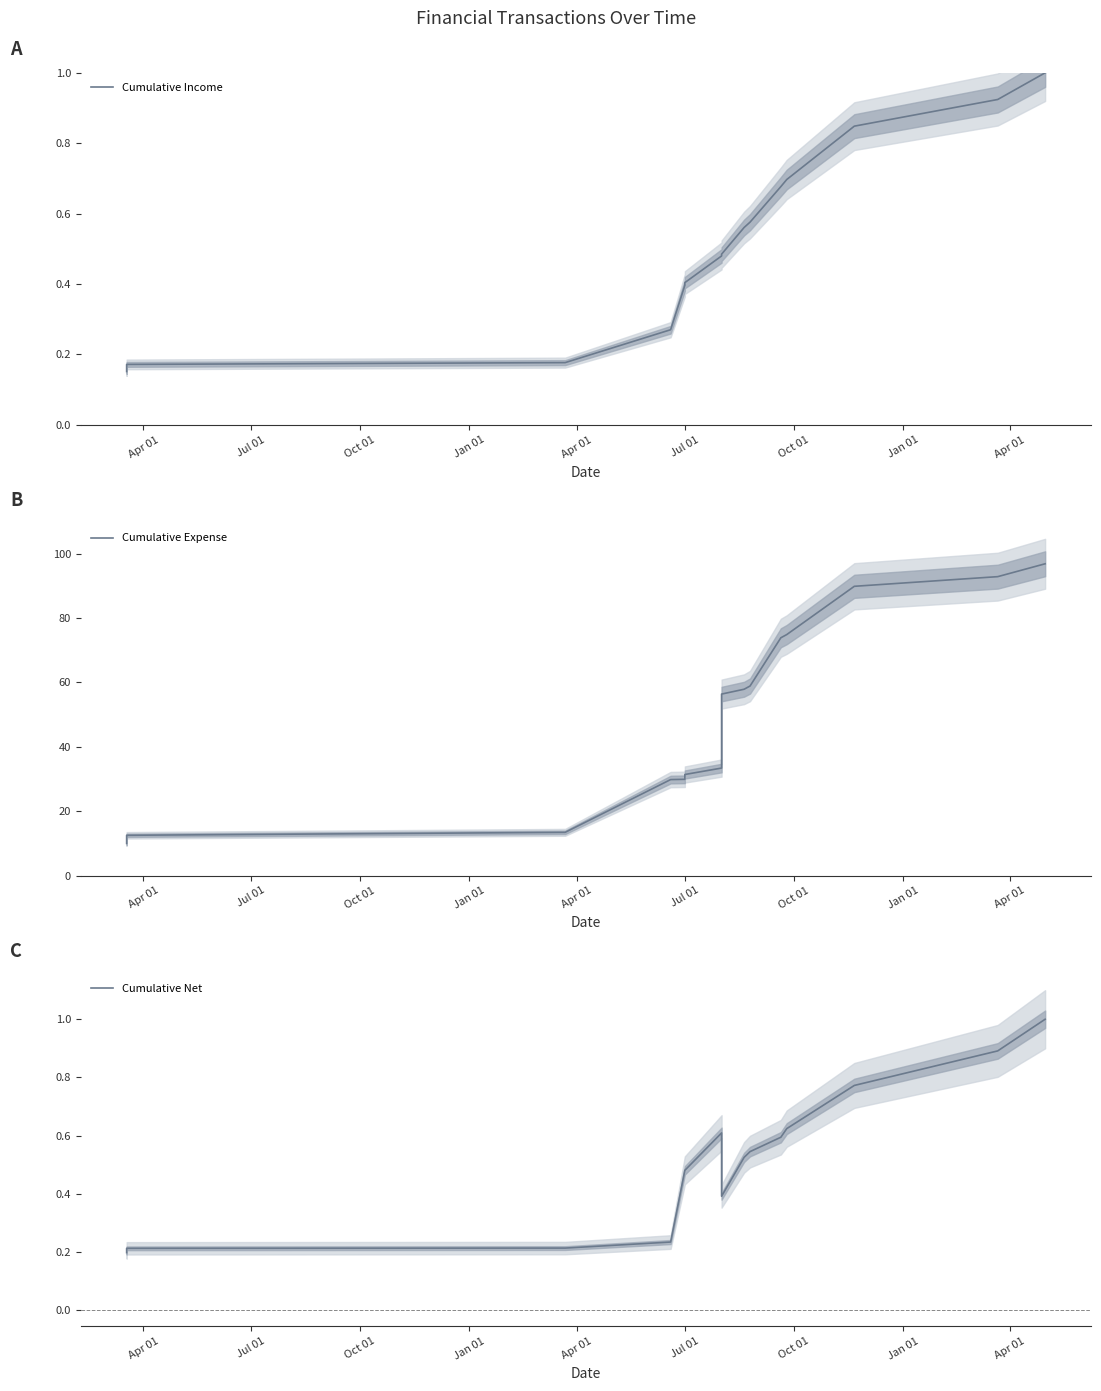

What is the average value of the Cumulative Income series?

0.5